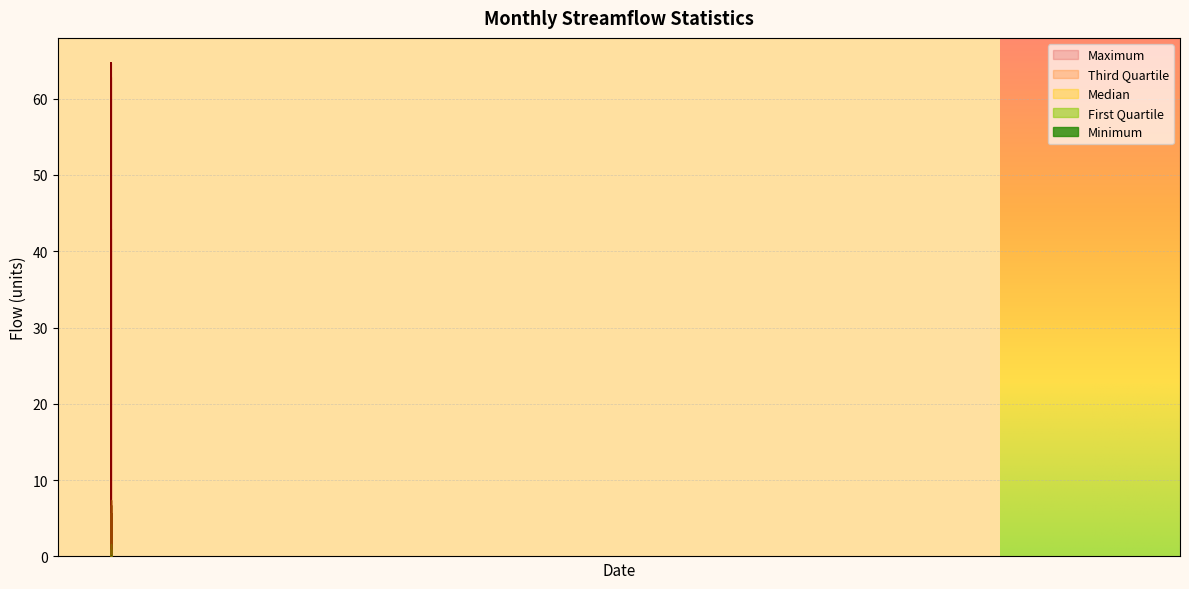

Which series changed the most between 1986-01 and 1992-07?

Maximum